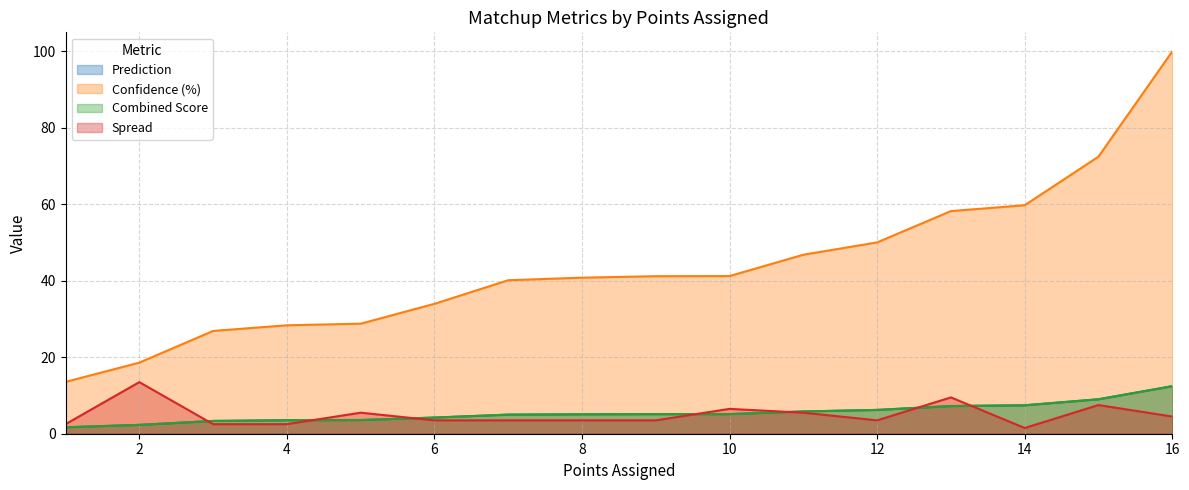

Reading left to right, transcribe all the data shown in this chart.

Prediction: 1.7	2.3	3.3	3.5	3.6	4.2	5.0	5.1	5.1	5.1	5.8	6.2	7.2	7.4	9.0	12.4
Confidence (%): 13.6	18.6	26.9	28.4	28.8	34.0	40.2	40.8	41.2	41.2	46.8	50.0	58.2	59.8	72.5	100.0
Combined Score: 1.7	2.3	3.3	3.5	3.6	4.2	5.0	5.1	5.1	5.1	5.8	6.2	7.2	7.4	9.0	12.4
Spread: 2.5	13.5	2.5	2.5	5.5	3.5	3.5	3.5	3.5	6.5	5.5	3.5	9.5	1.5	7.5	4.5